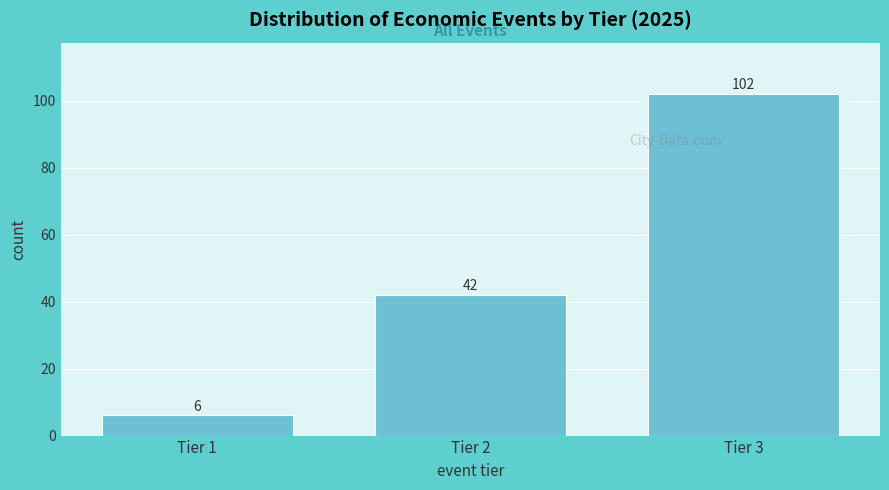

Reading right to left, what are all the values shown in this chart?

Tier 3=102	Tier 2=42	Tier 1=6